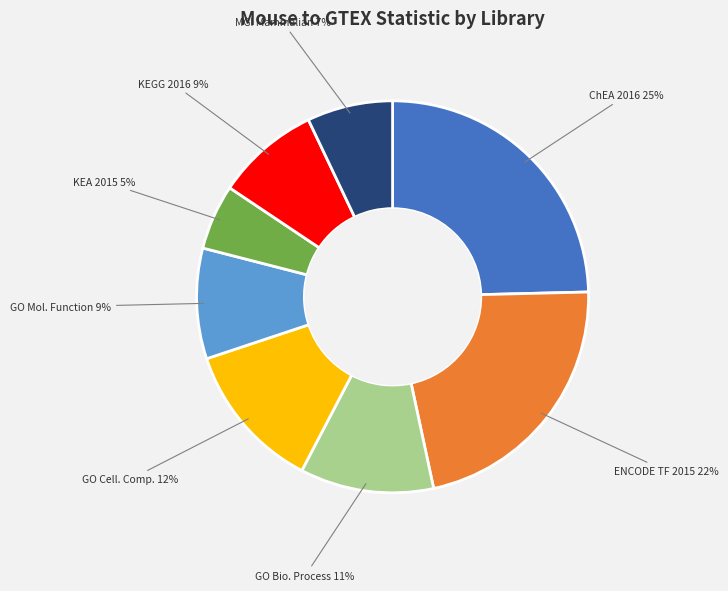

To the nearest percent, what is the average slice percentage?

12%